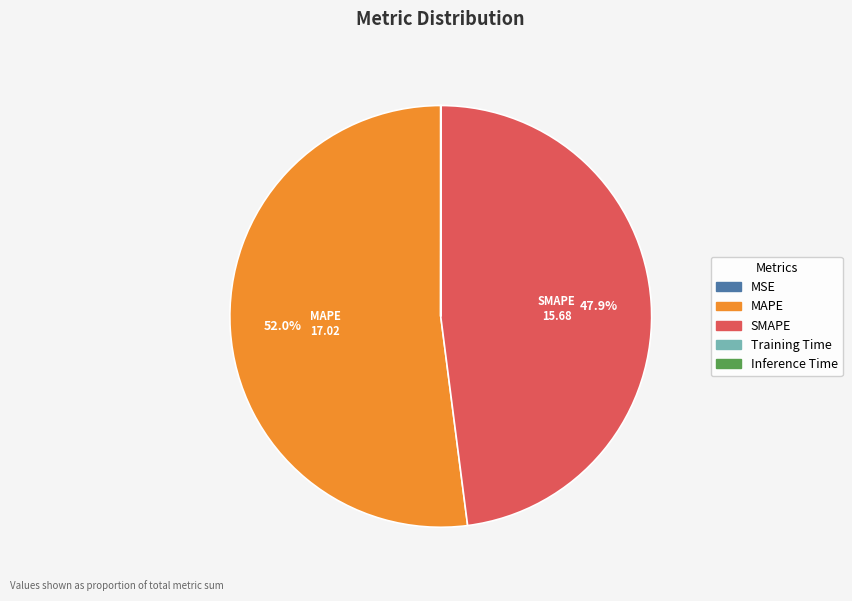

Is there any slice that represents more than half of the pie?

Yes